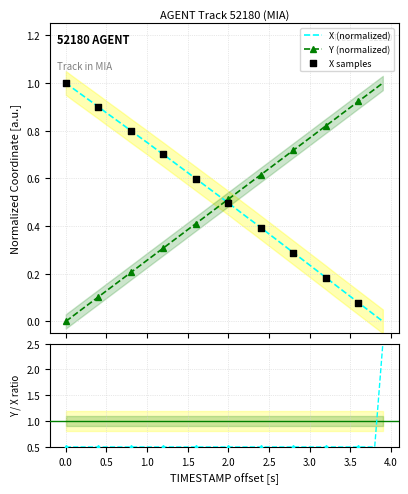

Which series contains the highest Y value?

X